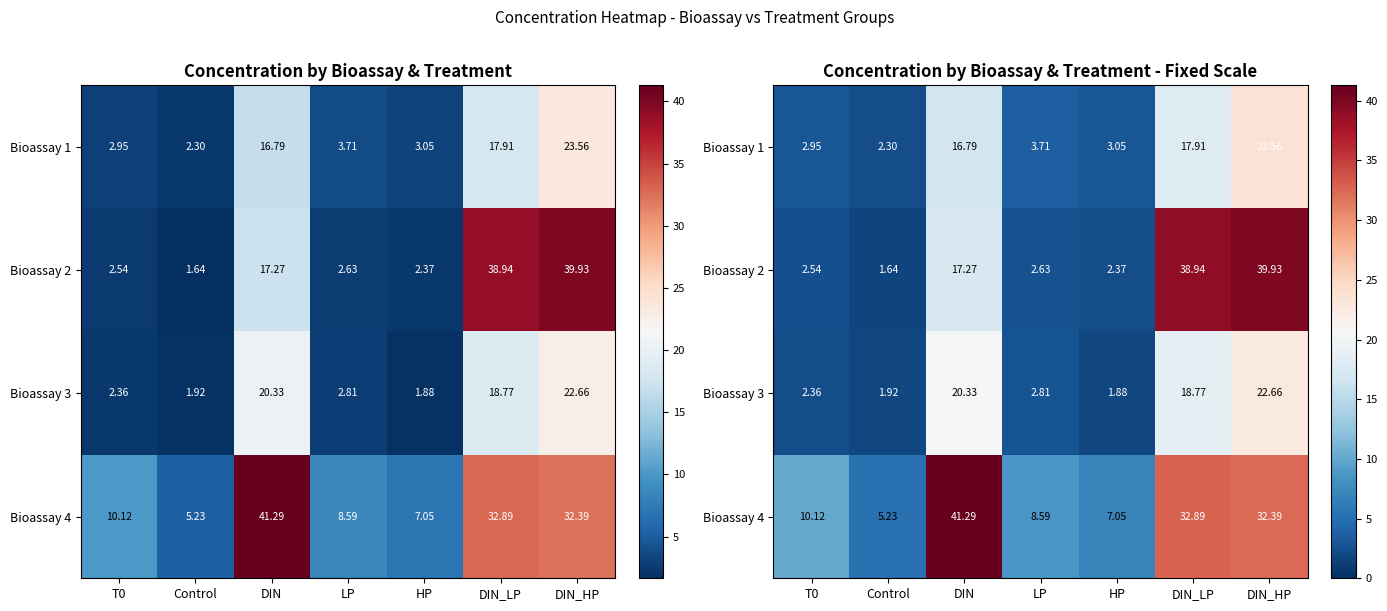

What is the greatest value displayed?

41.3